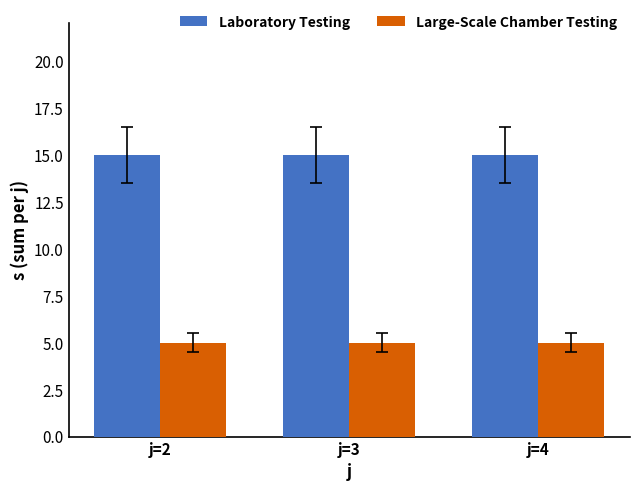

Reading right to left, what are all the values shown in this chart?

Laboratory Testing: j=4=15	j=3=15	j=2=15
Large-Scale Chamber Testing: j=4=5	j=3=5	j=2=5